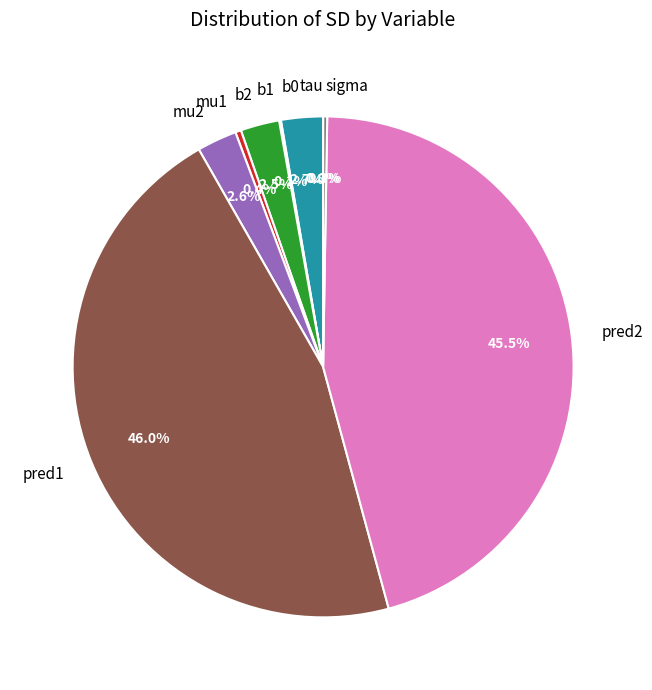

What is the smallest slice in the pie chart?

tau